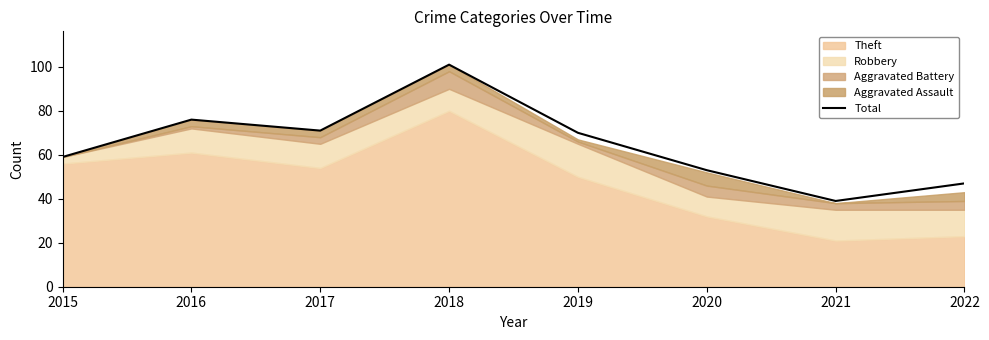

True or false: Total has a value of 71 at 2017.

True